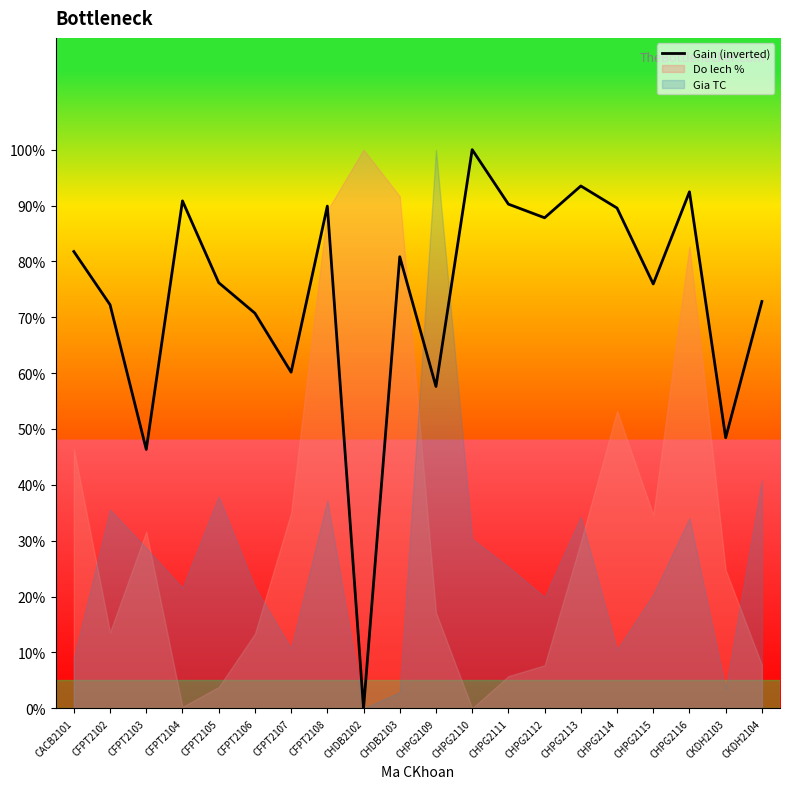

What is the label of the 20th point from the right?

CACB2101